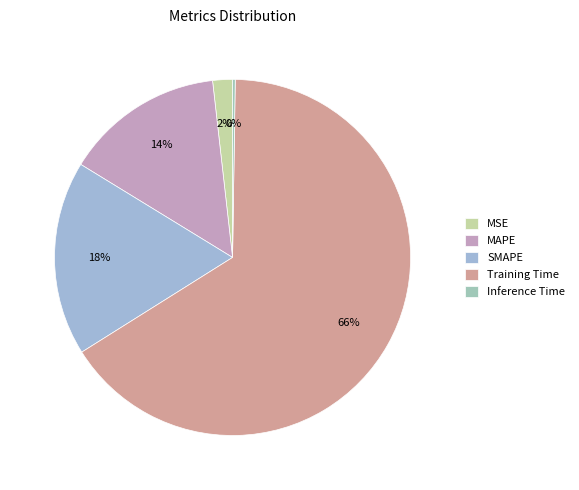

Which slice is the largest?

Training Time